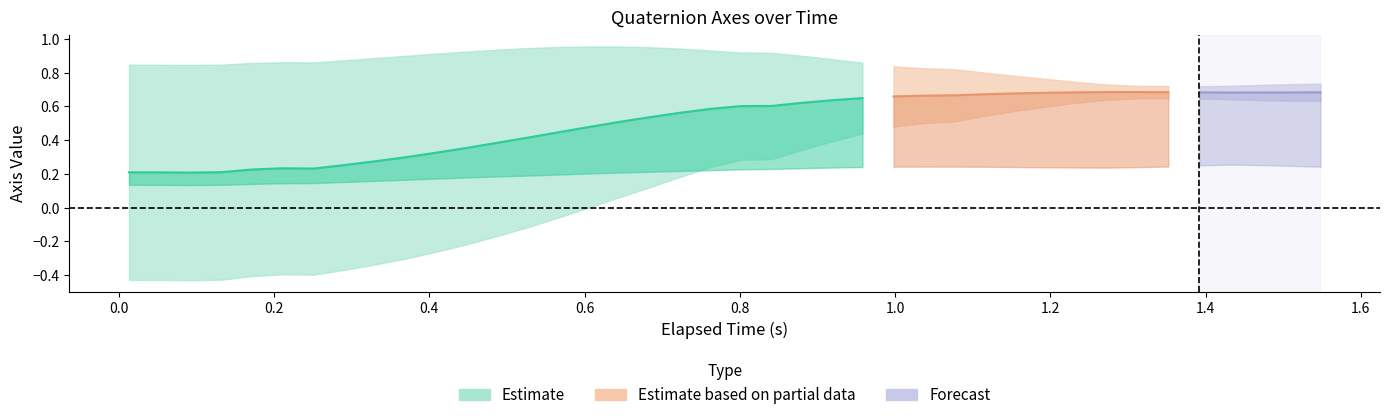

What is the sum of all Y-Axis (j) values?

8.3